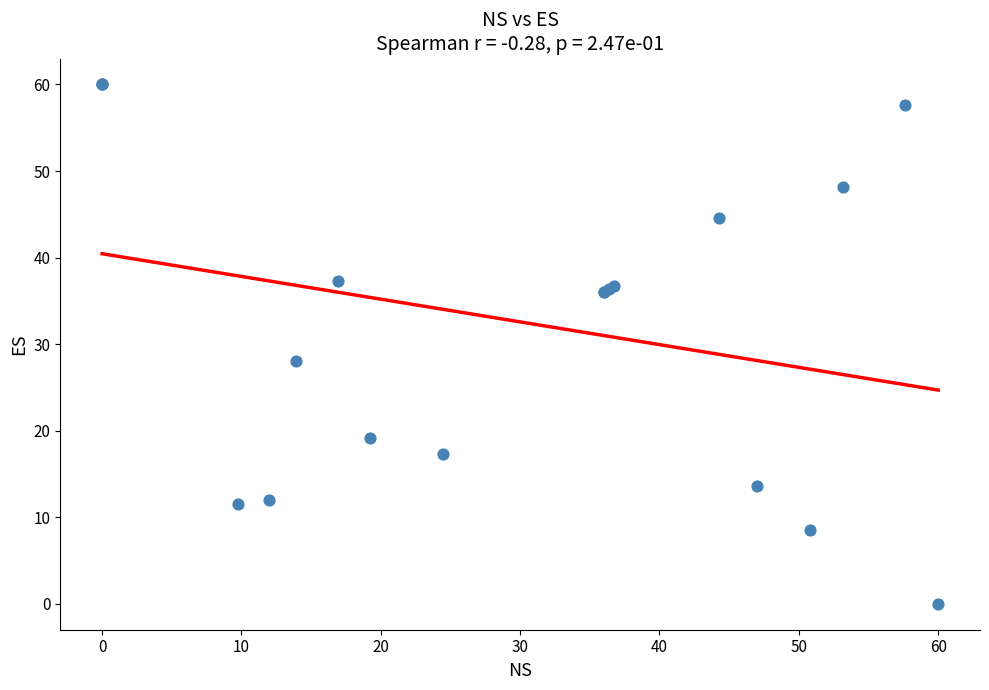

What Y value in the scatter plot is closest to 30?

28.0